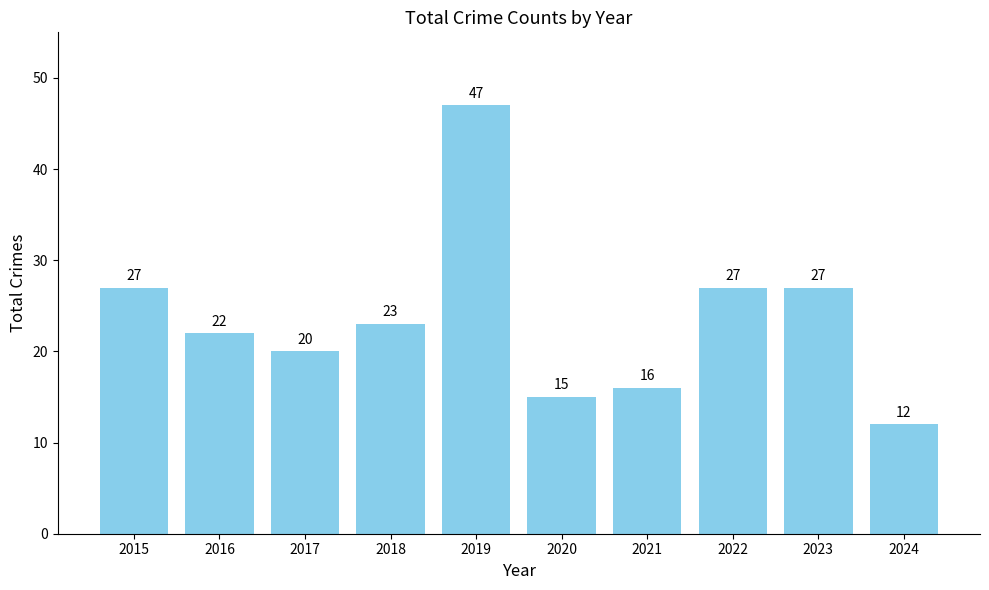

Which has a higher value, 2023 or 2018?

2023